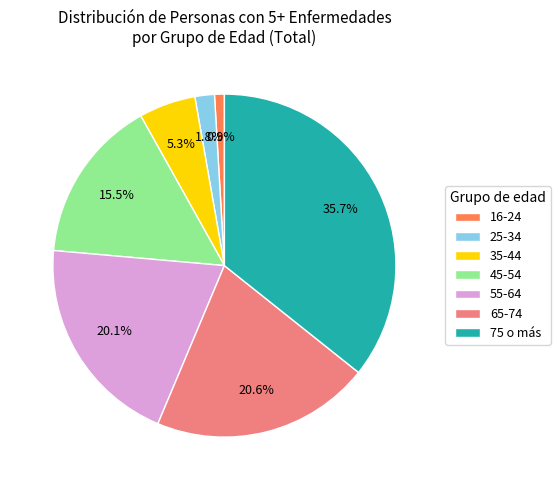

To the nearest percent, what is the difference between the largest and smallest slice percentages?

35%